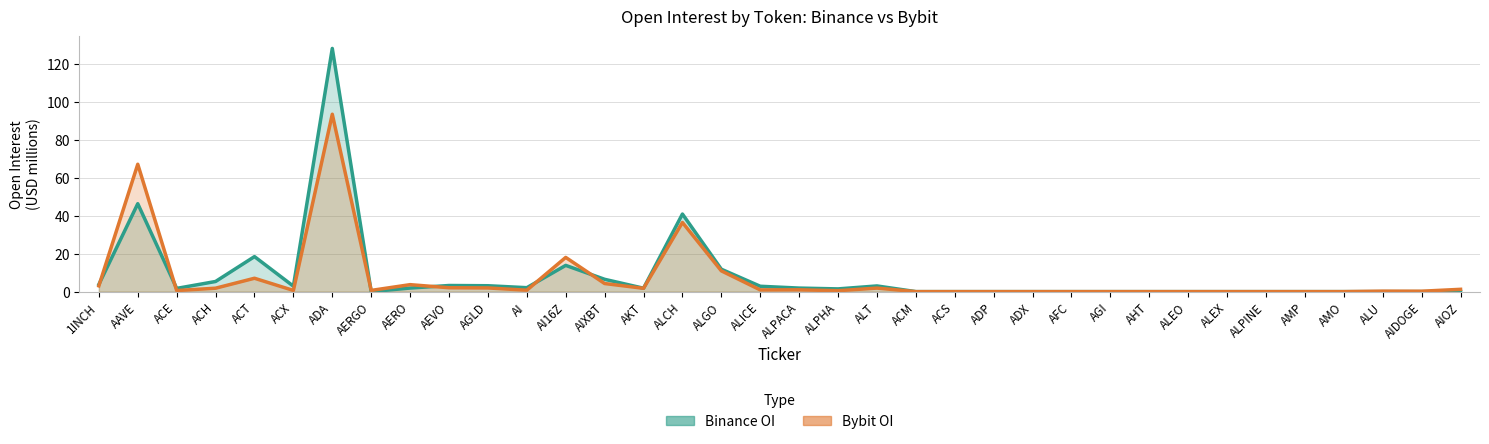

Is it true that Bybit OI equals 0.8 at ALPHA?

False